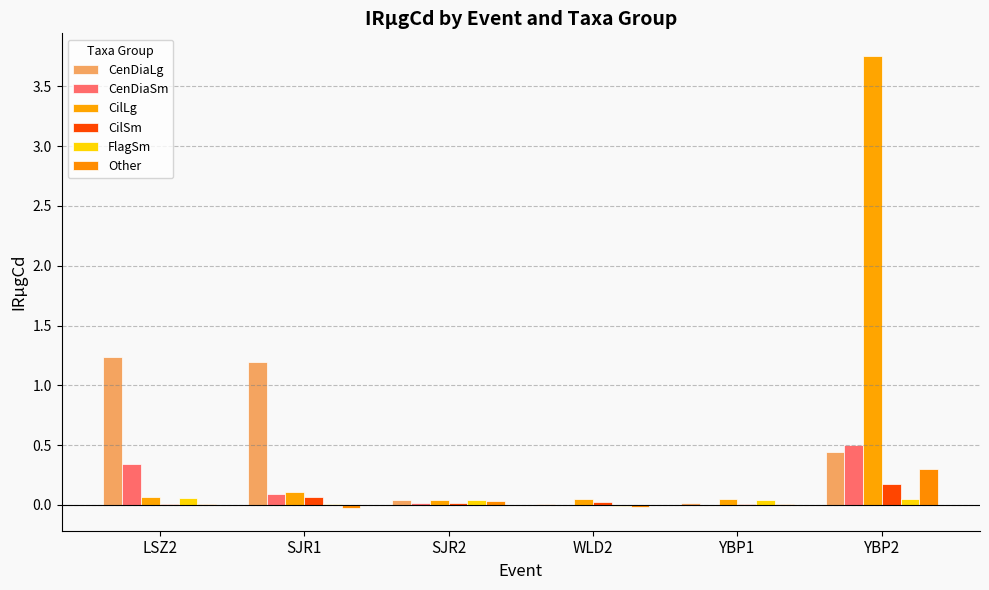

What is the label of the 2nd bar from the right?

YBP1